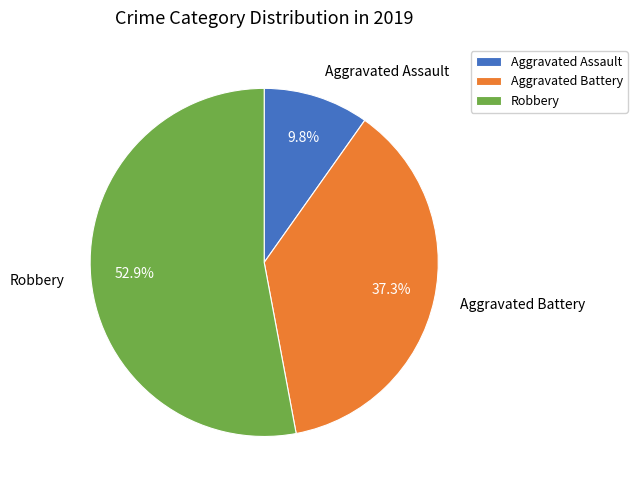

Count the number of slices in the pie.

3